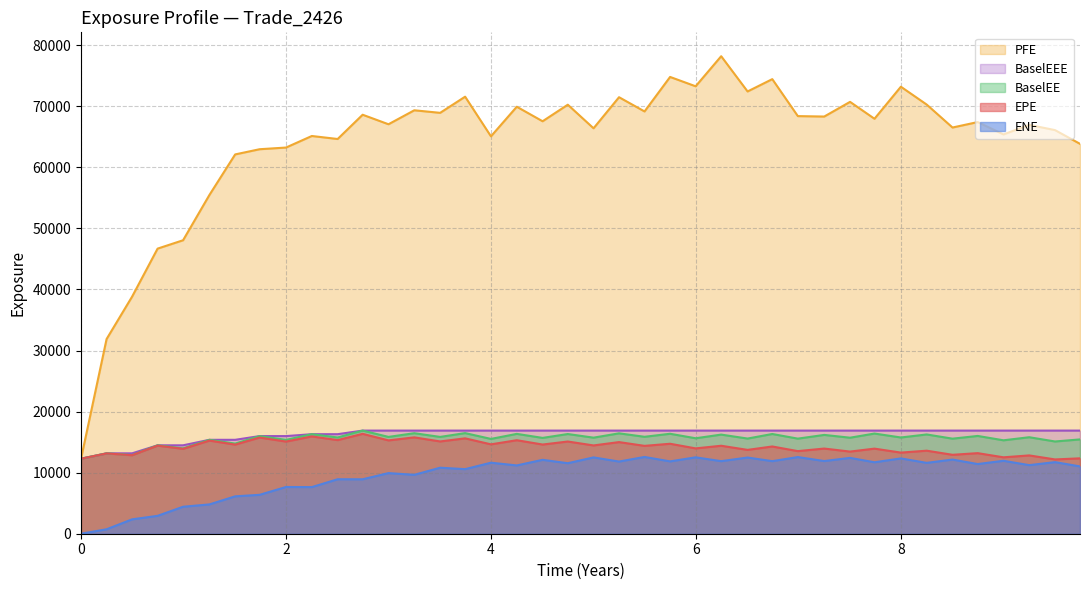

The value of EPE at 2 is 21913.8. True or false?

False